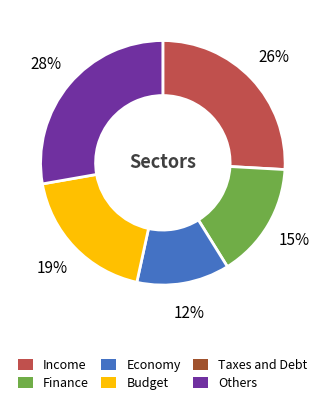

Is there a majority slice in this chart?

No